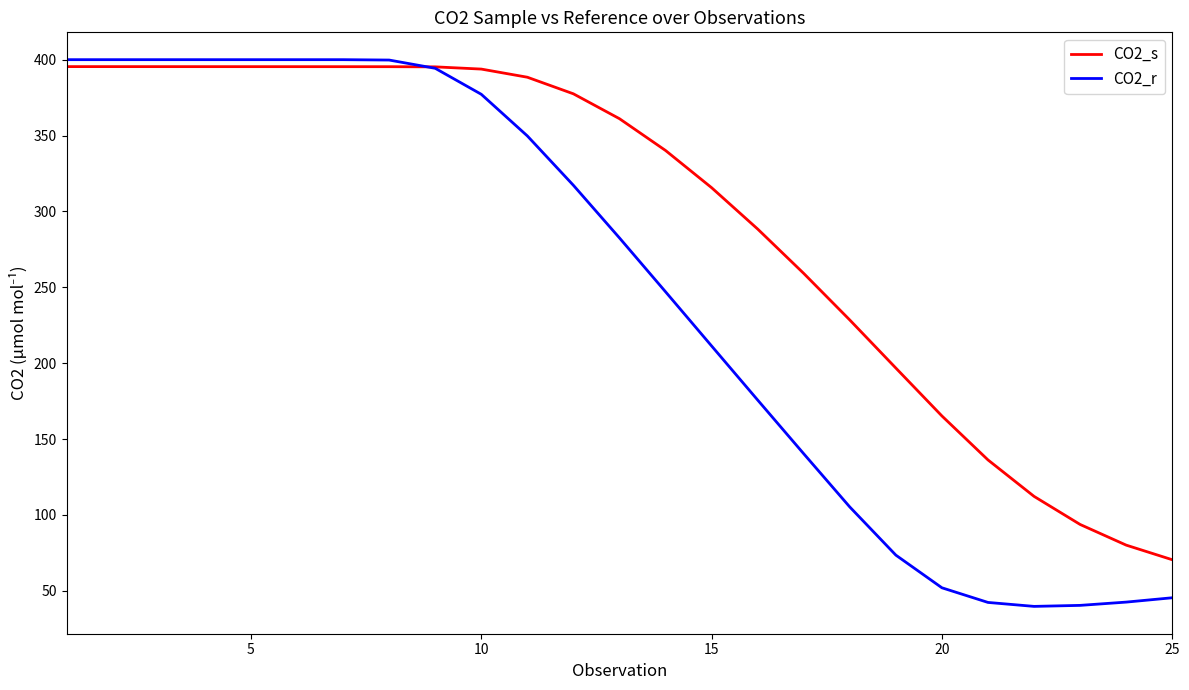

What is the lowest value of the CO2_r series?

39.8